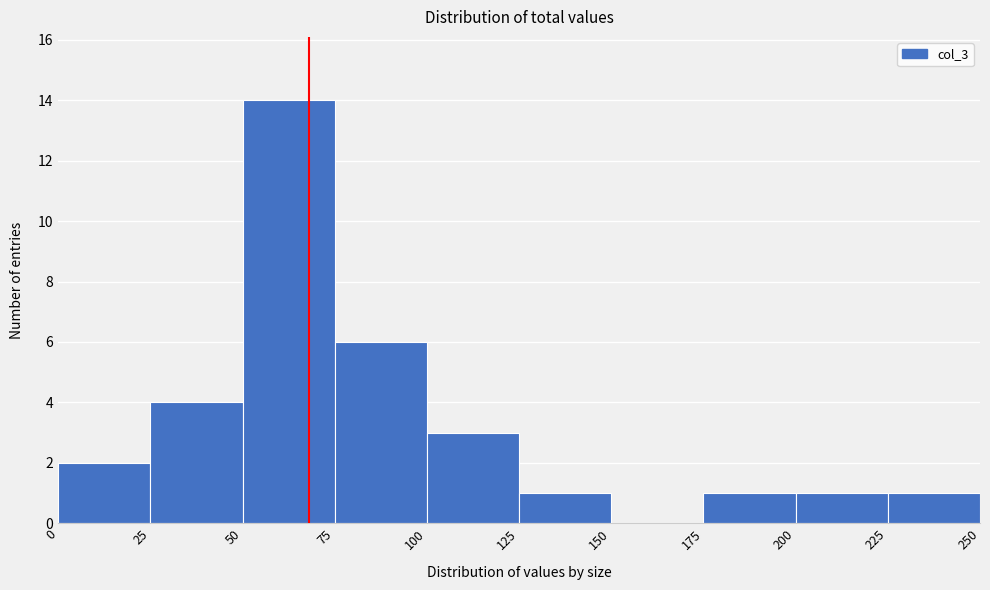

Reading left to right, list every bar in this chart as the range it spans on the x-axis followed by its height. The values are not printed on the chart, so give them approximately, as read against the axis.

0 to 25: 2
25 to 50: 4
50 to 75: 14
75 to 100: 6
100 to 125: 3
125 to 150: 1
150 to 175: 0
175 to 200: 1
200 to 225: 1
225 to 250: 1